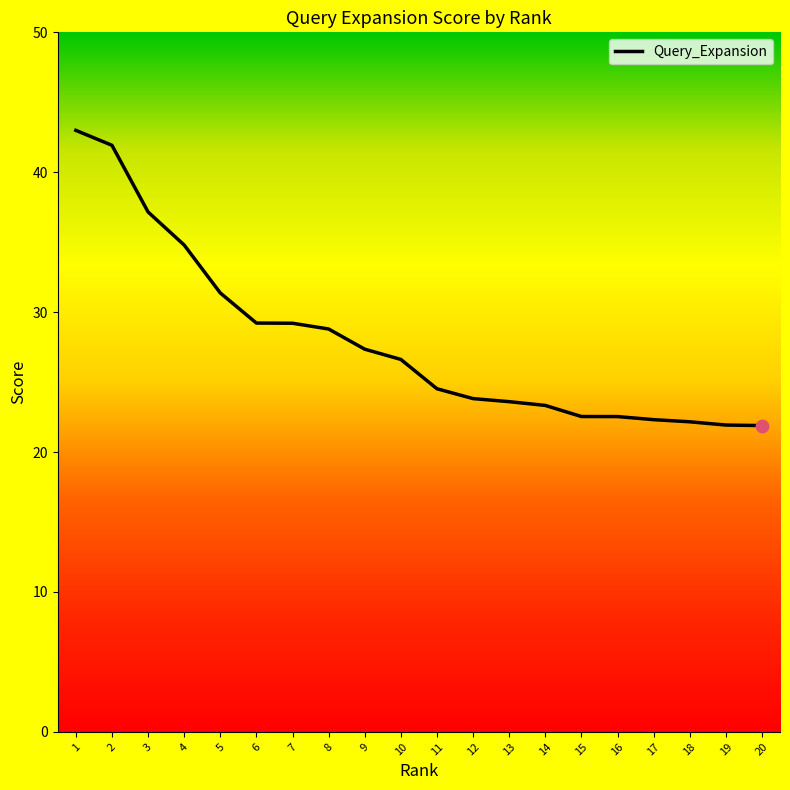

What is the change in value from 5 to 9?

-4.0